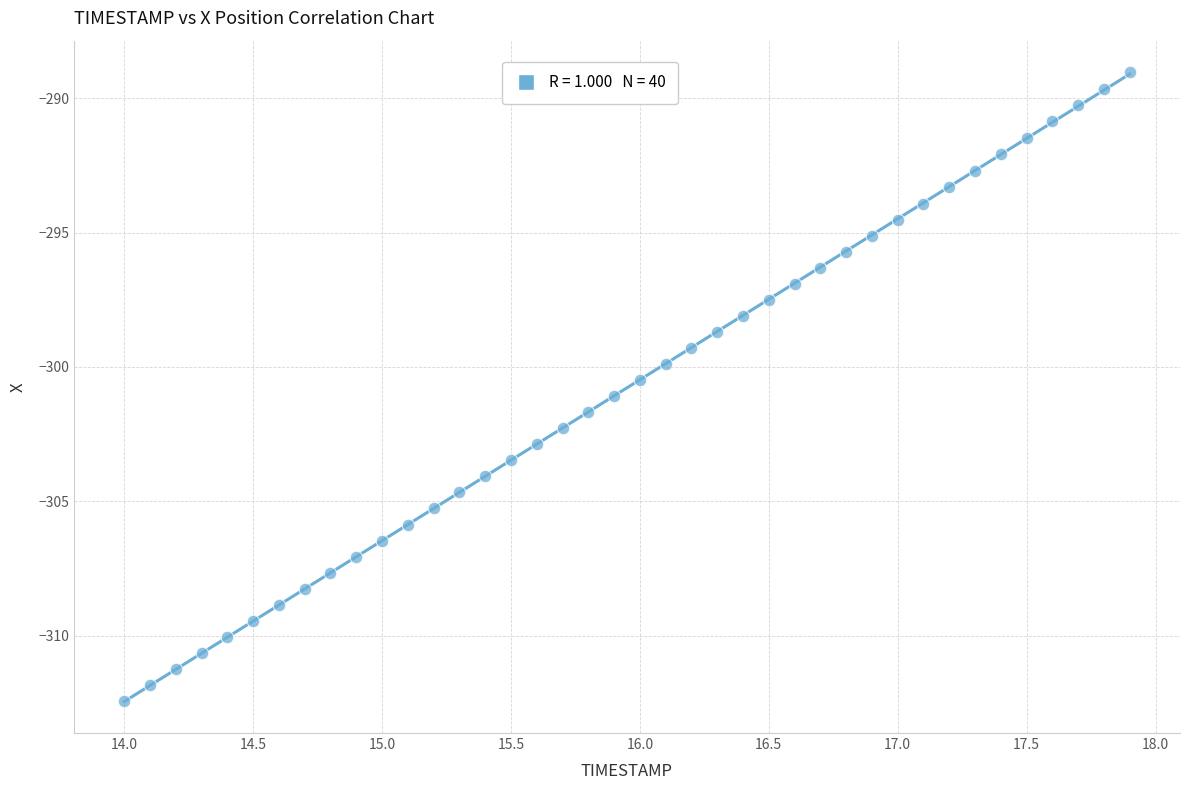

What is the range of X values (max minus min)?

3.9